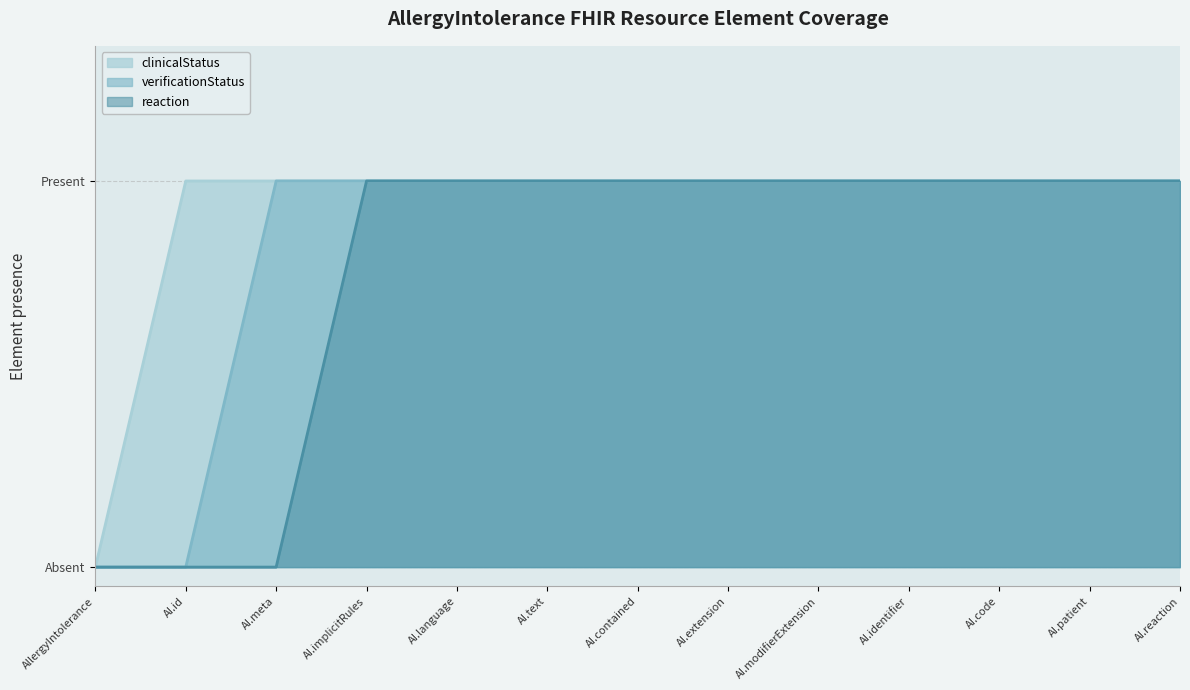

What is the sum of the AllergyIntolerance.verificationStatus values at AI.contained and AI.extension?

2